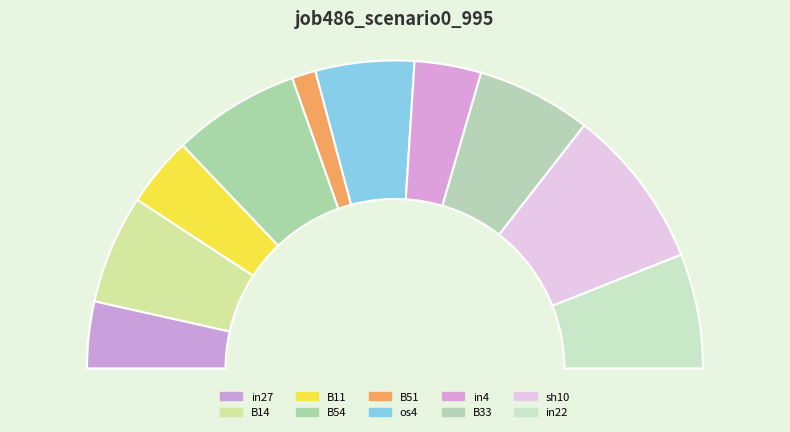

True or false: in4 accounts for 7% of the total.

True